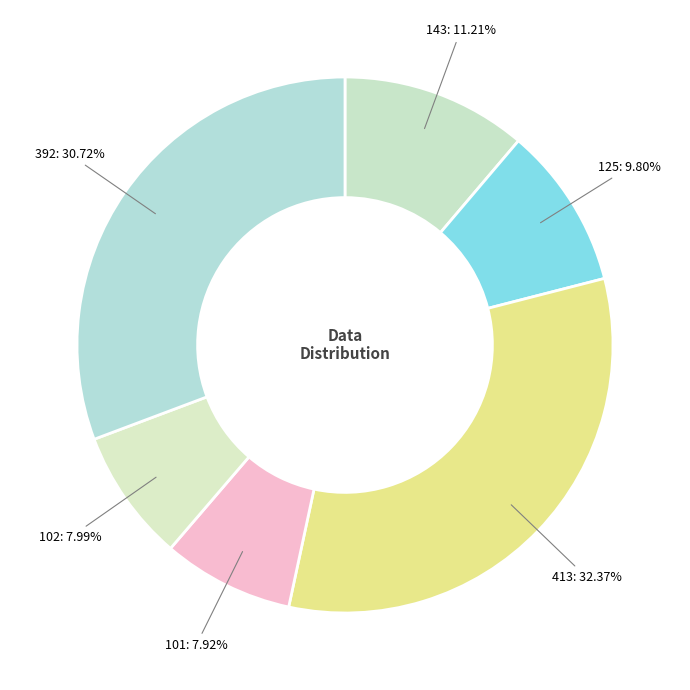

Which category has the biggest portion of the pie?

413